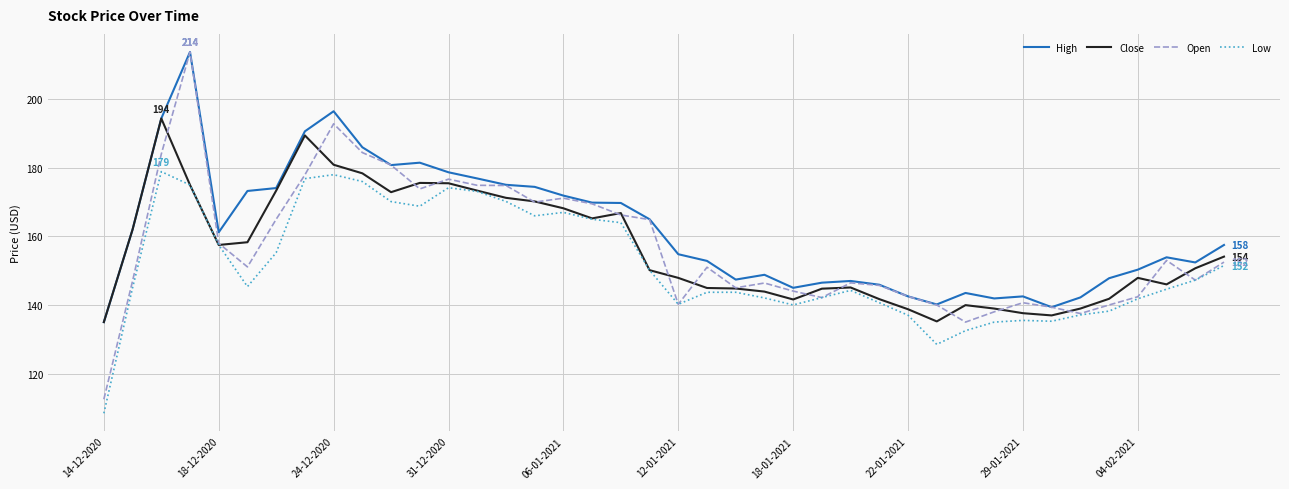

Which series has the largest total across all categories?

High